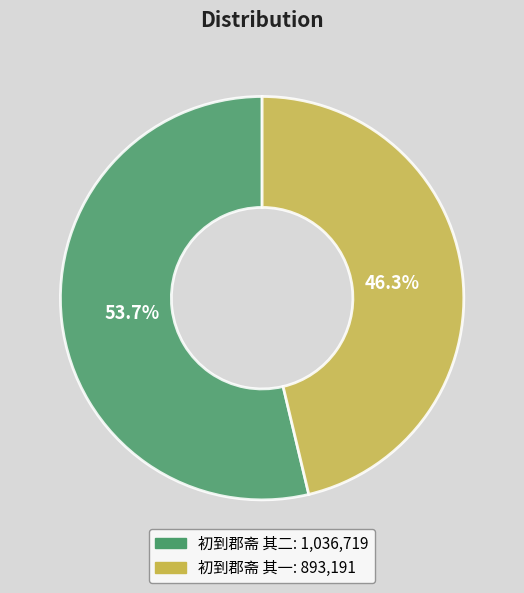

Which has a higher value, 初到郡斋 其二 or 初到郡斋 其一?

初到郡斋 其二